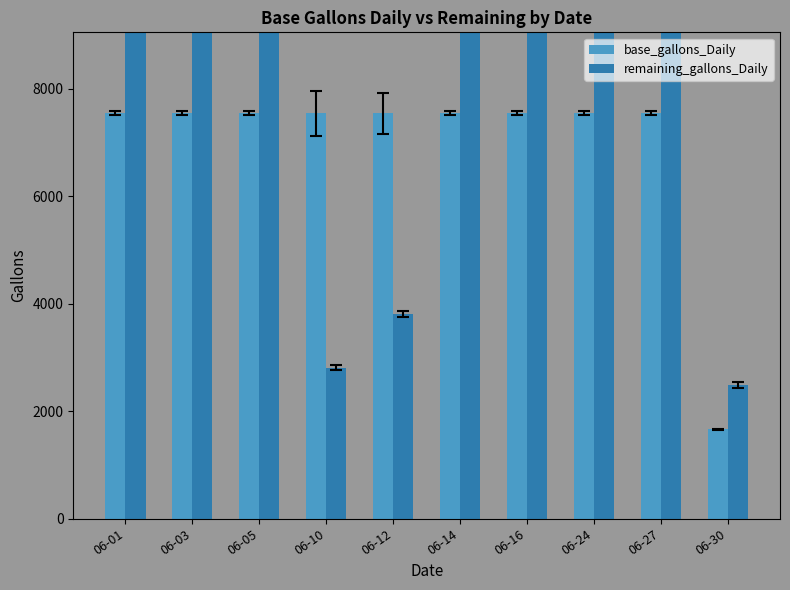

What is the sum of all base_gallons_Daily values?

69517